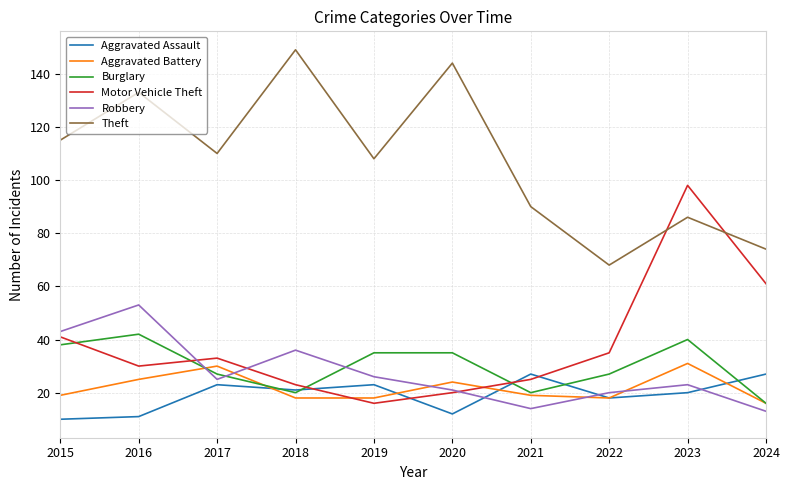

What is the highest value of the Motor Vehicle Theft series?

98